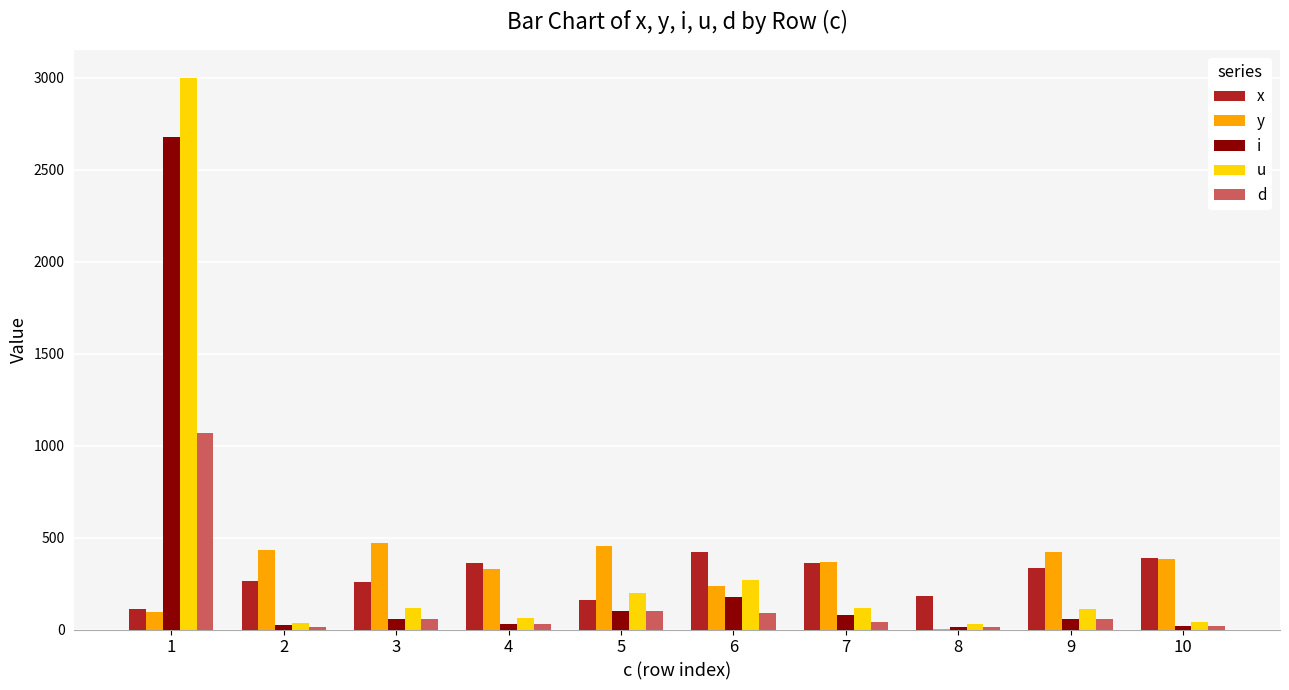

What is the total value across all series at 2?

771